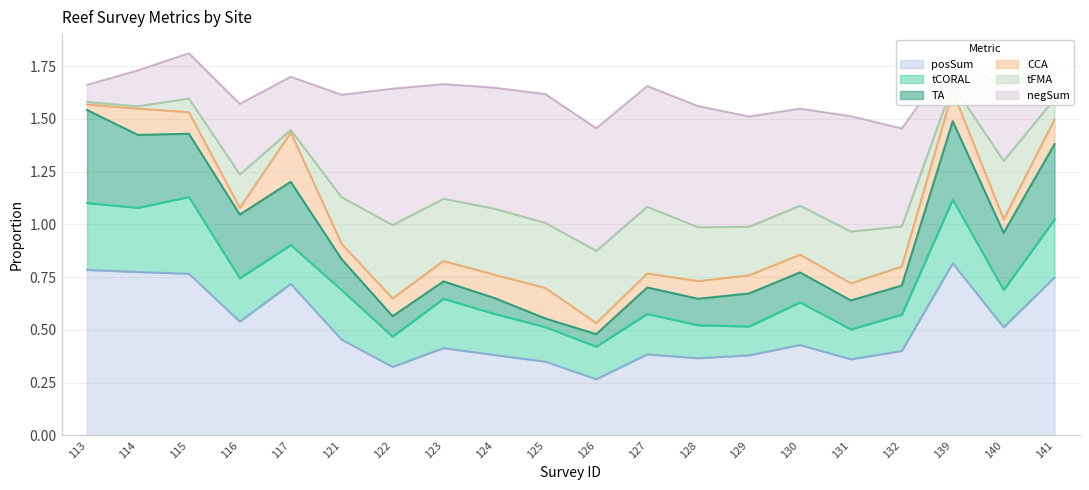

True or false: negSum and CCA intersect in this chart.

True